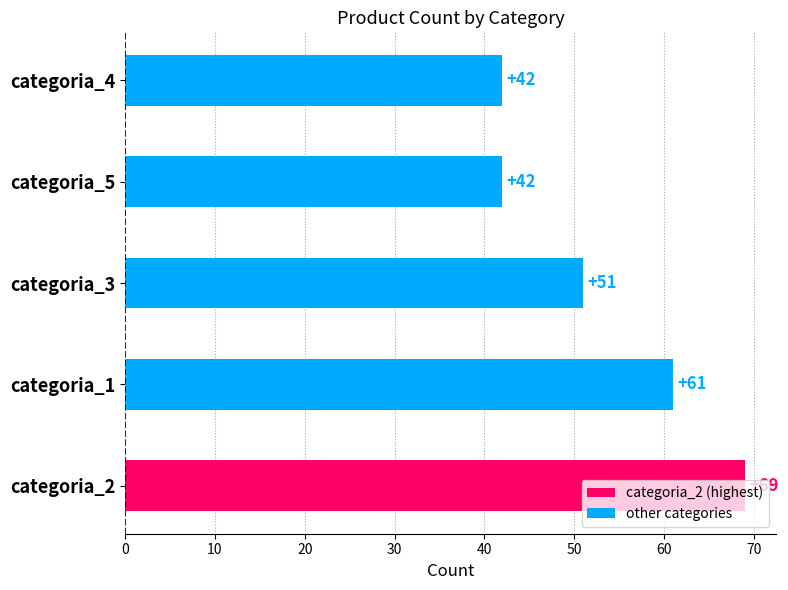

What is the ratio of the value at categoria_4 to the value at categoria_5?

1.0